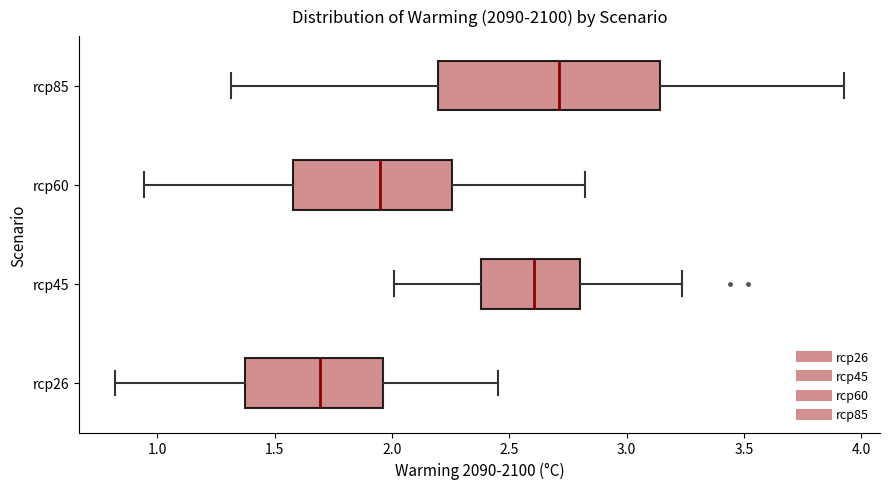

Where does the left whisker of the box for rcp85 end on the x-axis? The values are not printed on the chart, so give them approximately, as read against the axis.

1.30